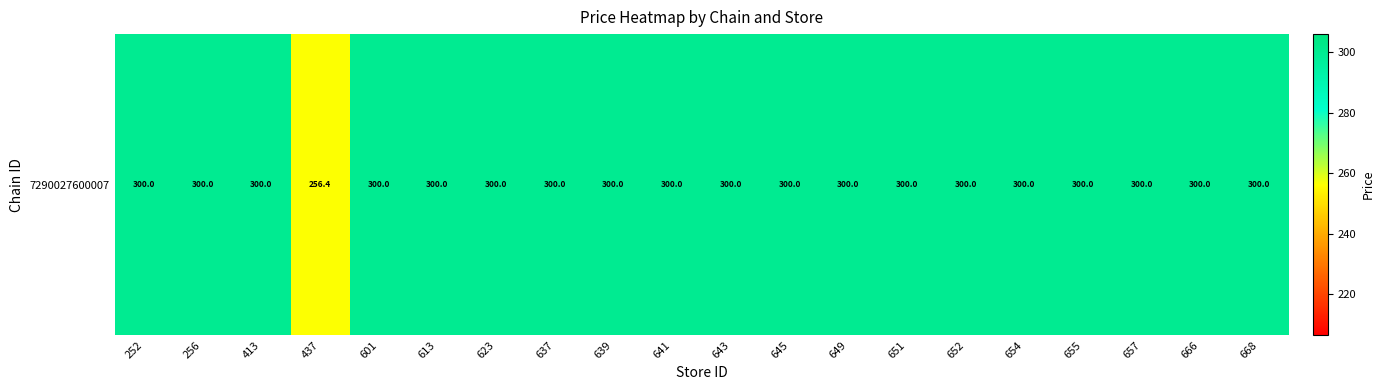

Approximately how many times larger is the value at 652 compared to 437?

1.2